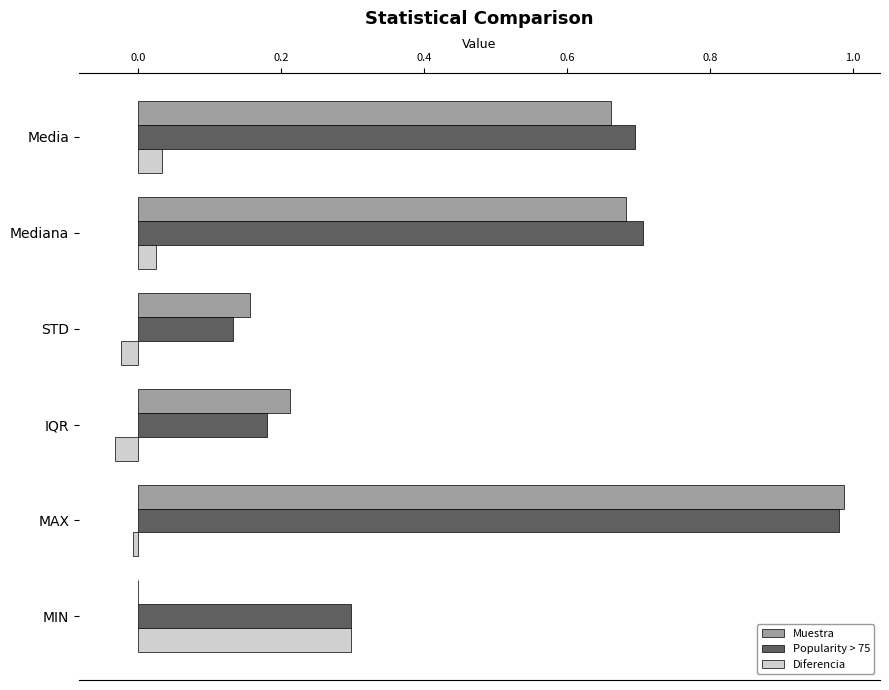

Where is Diferencia nearest to the value 0?

MAX